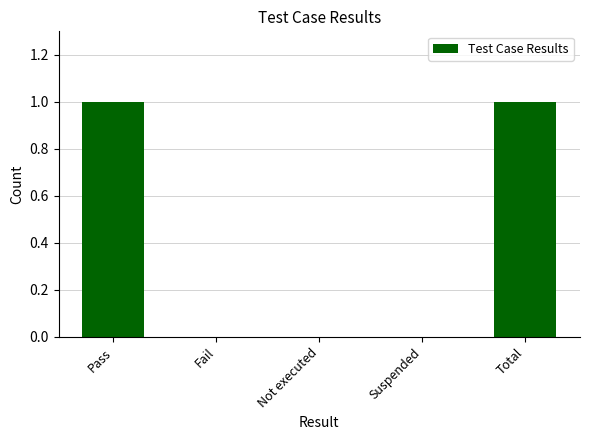

Is it true that the value at Pass is 1?

True